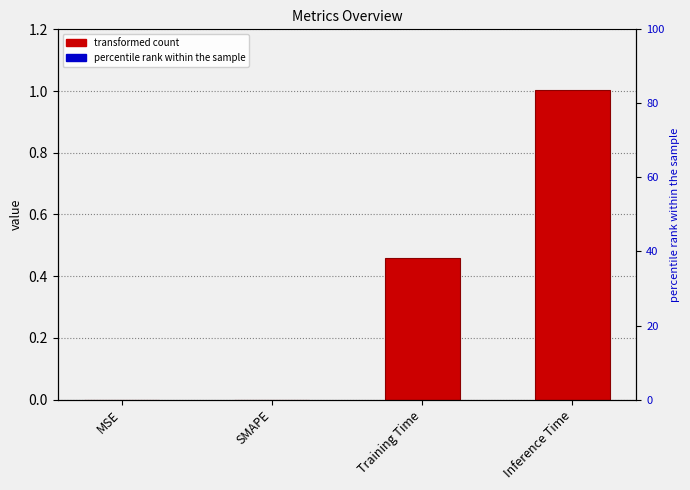

Where is the data nearest to the value 0?

MSE